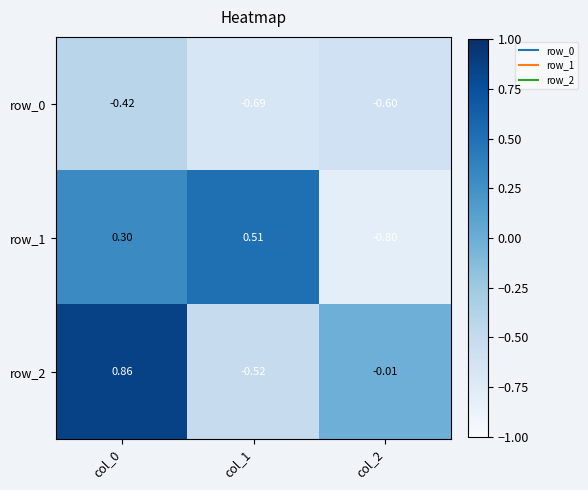

Count the row_1 values in the range 0 to 1.

2